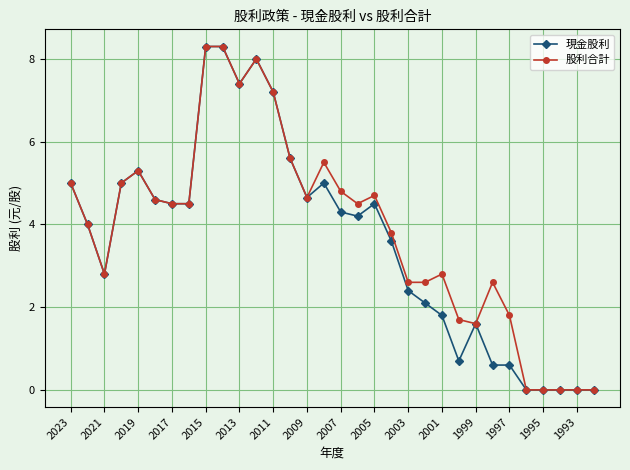

What is the maximum value for 現金股利?

8.3